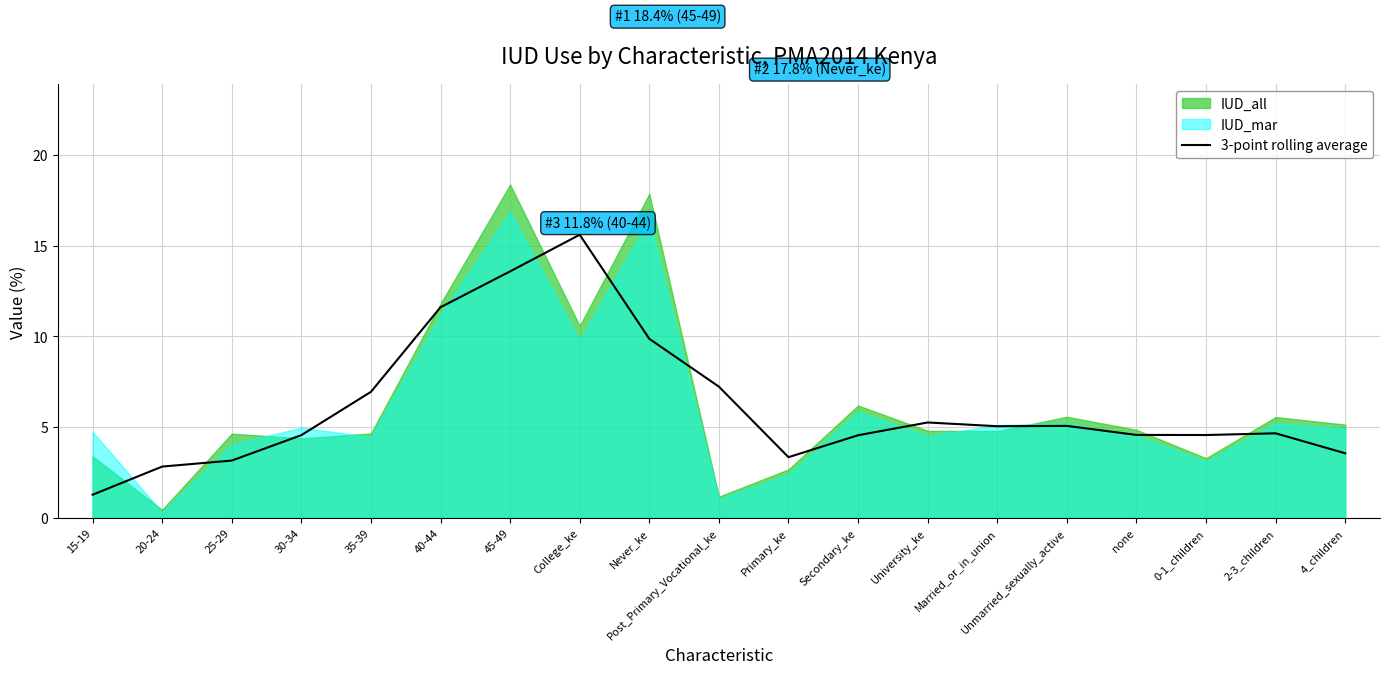

Which has a higher value, none or University_ke?

University_ke